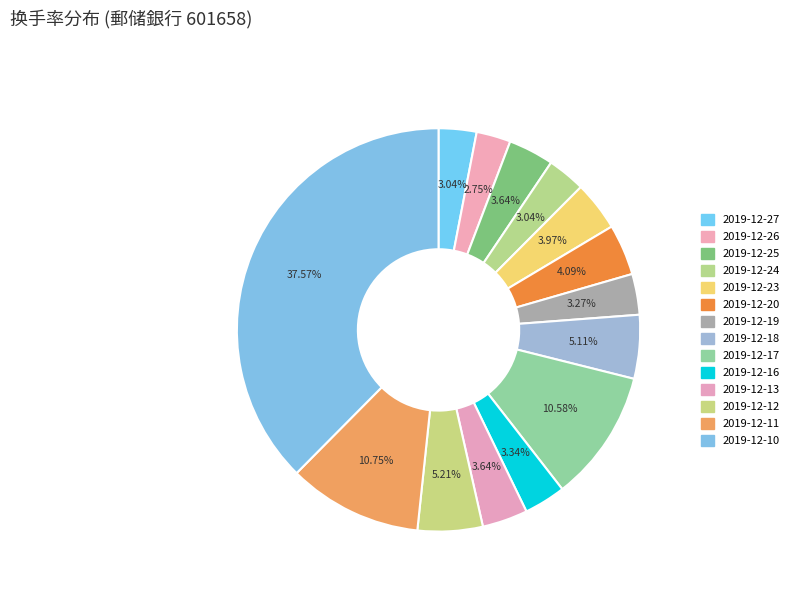

Between 2019-12-17 and 2019-12-10, which is larger?

2019-12-10